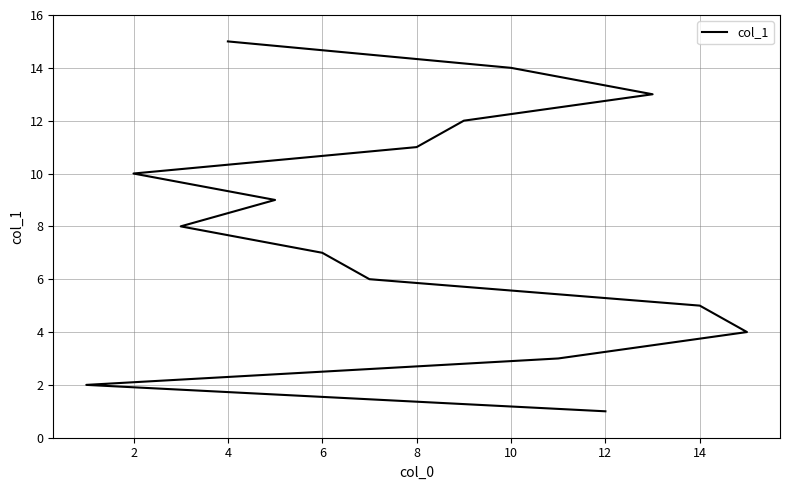

What is the difference between the maximum and second lowest values?

13